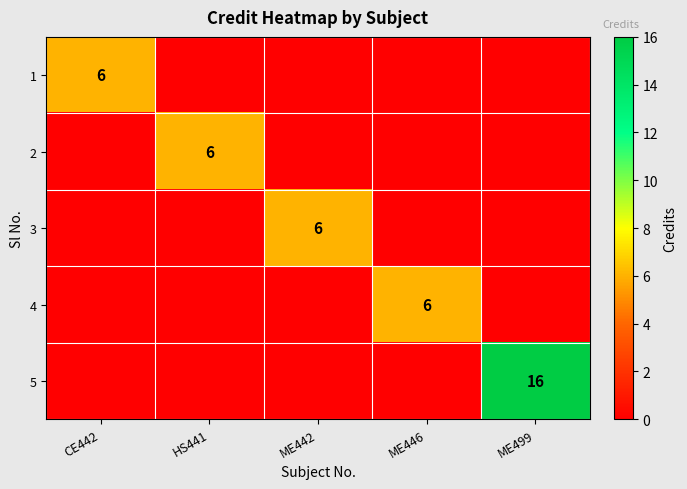

The 4 series shows 9 at ME446. True or false?

False